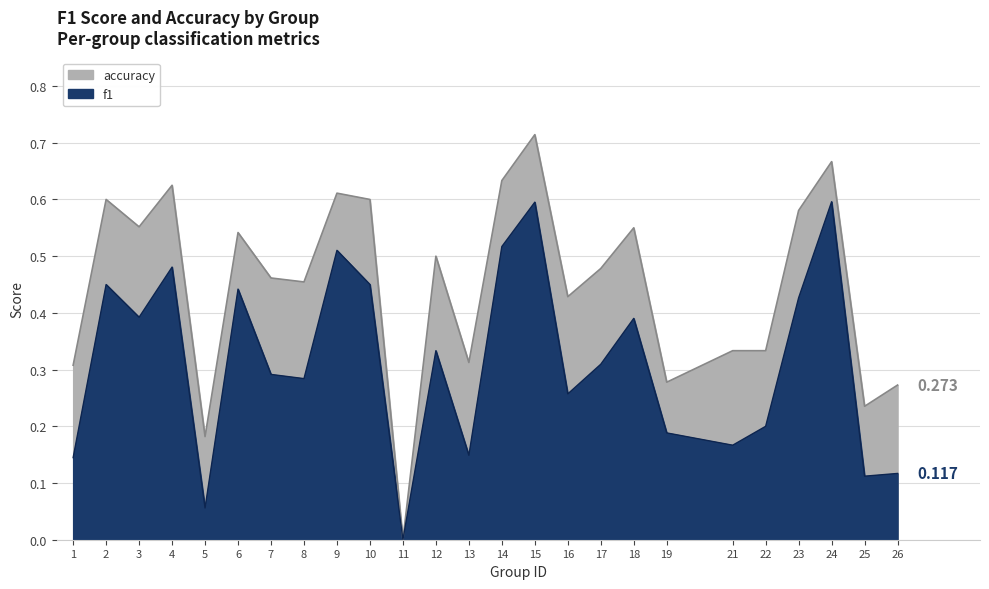

What is the difference between the maximum and minimum values in the accuracy series?

0.7